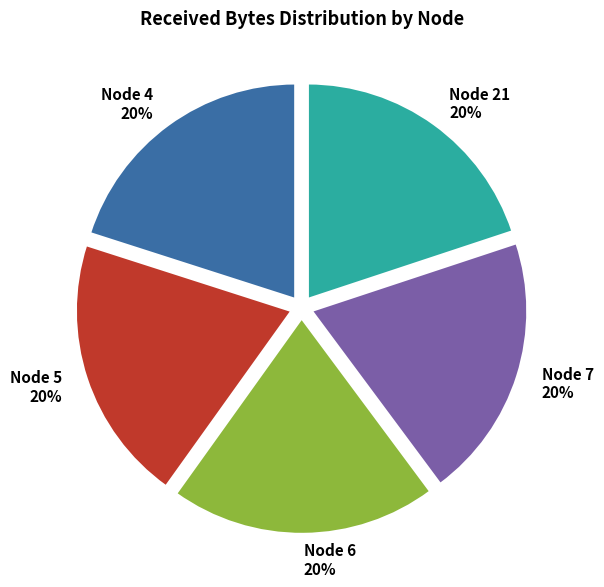

Approximately how many times larger is the value at Node 6 20% compared to Node 21 20%?

1.0